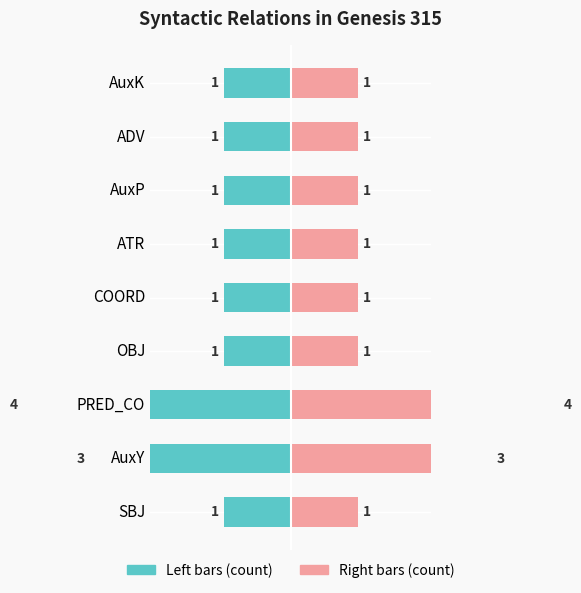

The value of Count (right) at SBJ is 3.9. True or false?

False